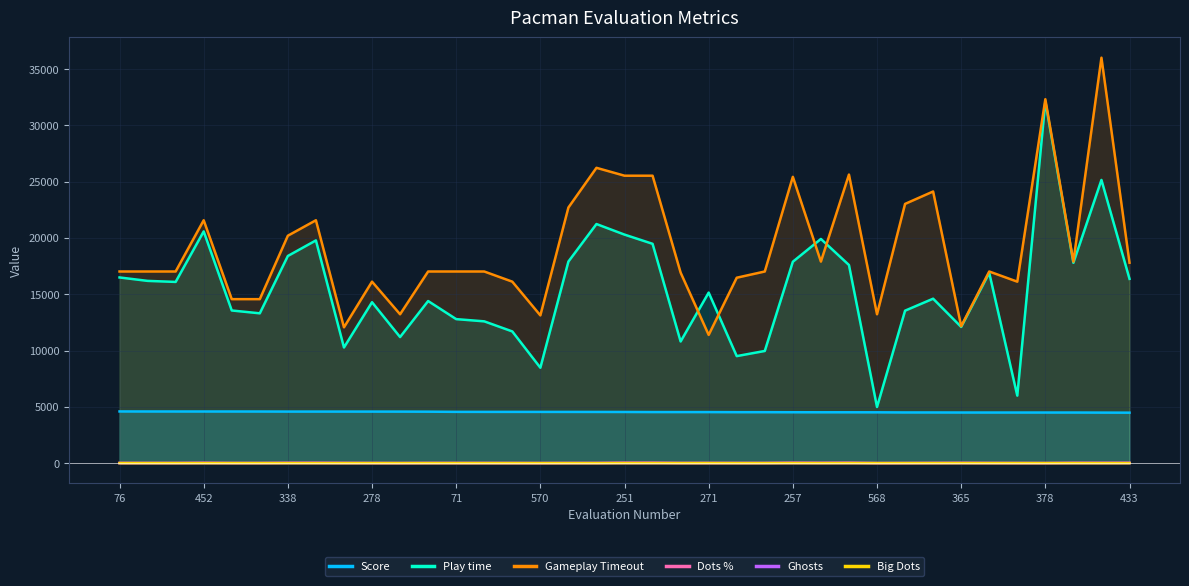

How many lines are shown in the chart?

6